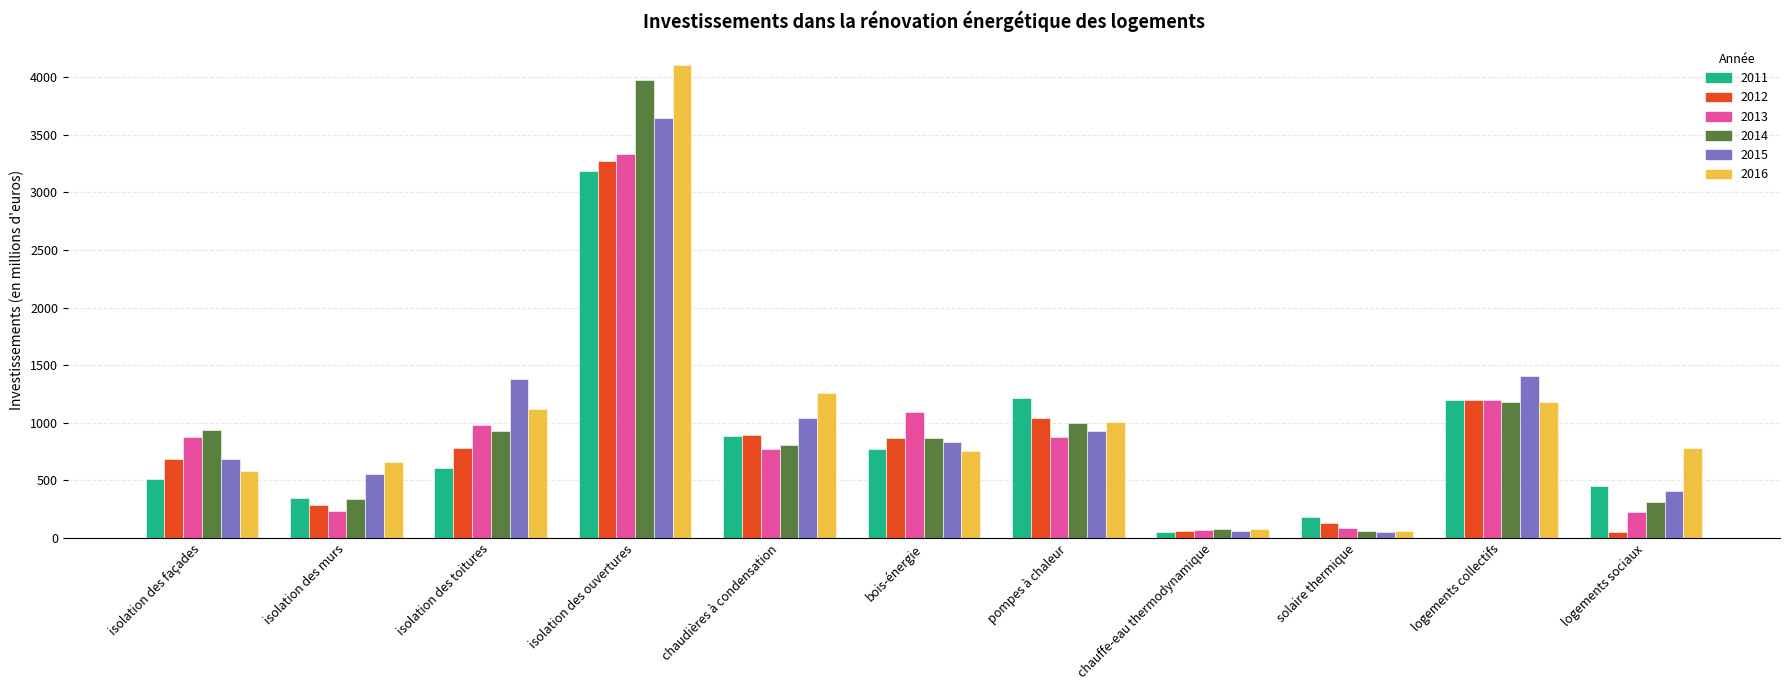

Does the chart contain any negative values?

No